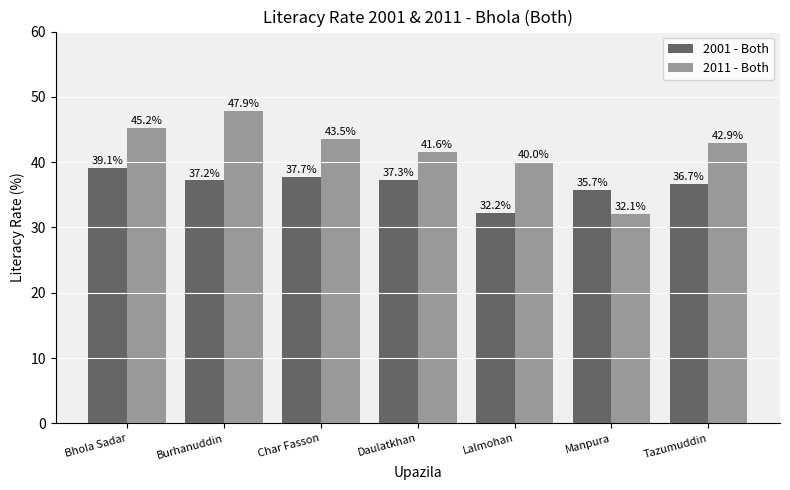

The value of 2001 - Both at Manpura is 35.7. True or false?

True